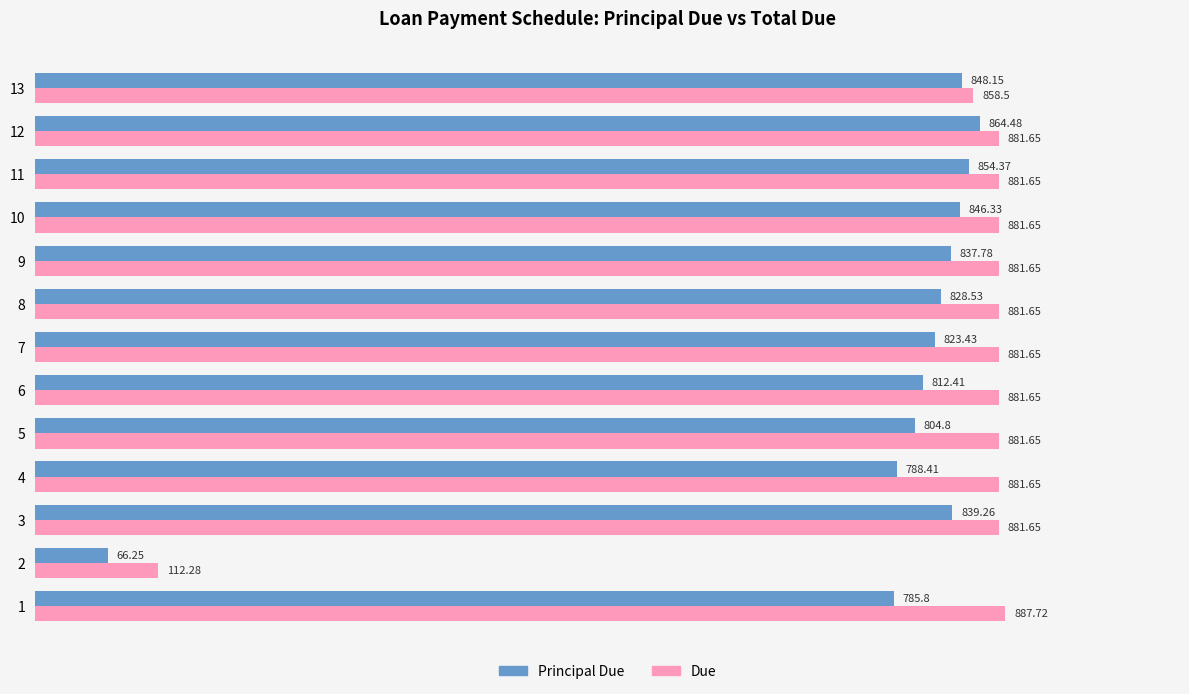

Is the value of Principal Due at 4 greater than the value of Due at 10?

No